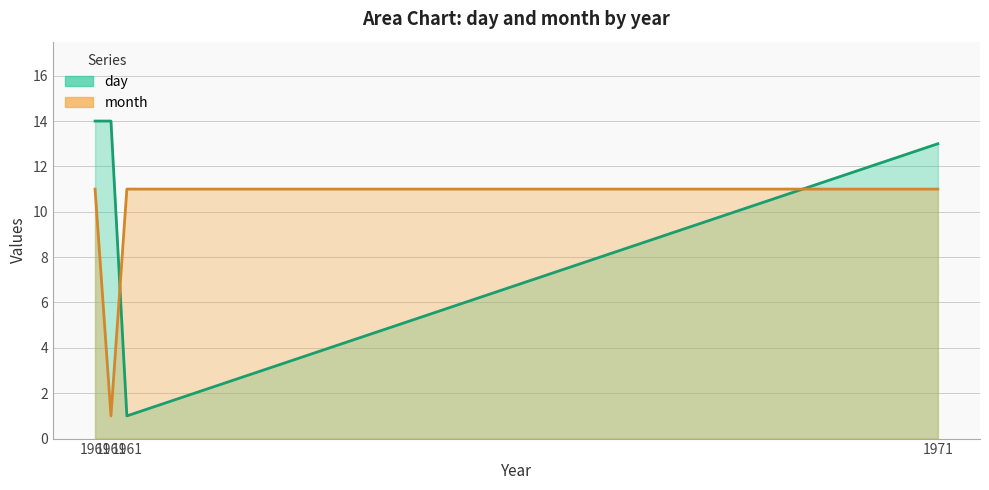

Rank the series by their maximum value, from lowest to highest.

month, day